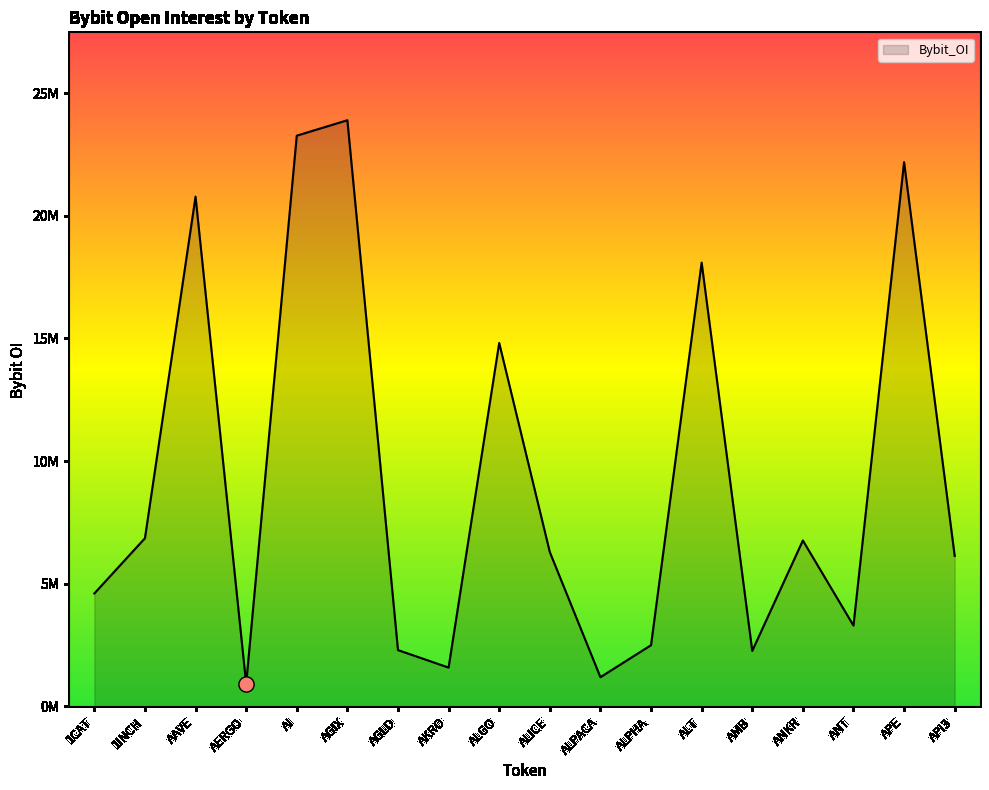

Approximately how many times larger is the value at ANT compared to ALICE?

0.5